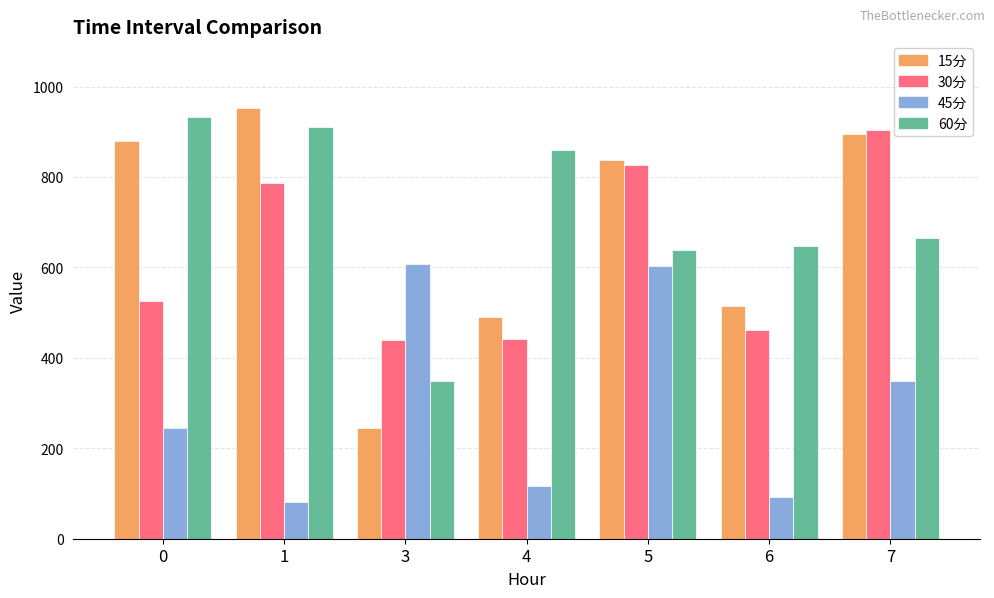

The value of 45分 at 3 is 1069.8. True or false?

False